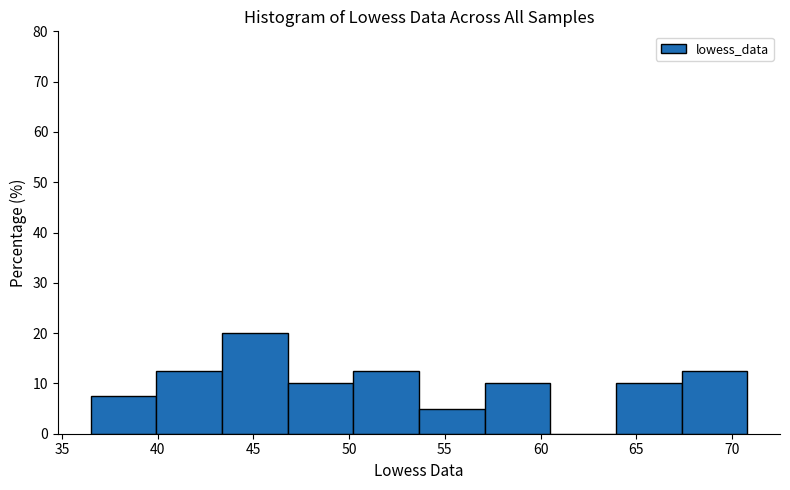

How tall is the bar that spans 40.0 to 43.5 on the x-axis? Neither the bar edges nor the heights are printed on the chart, so give them approximately, as read against the axes.

13